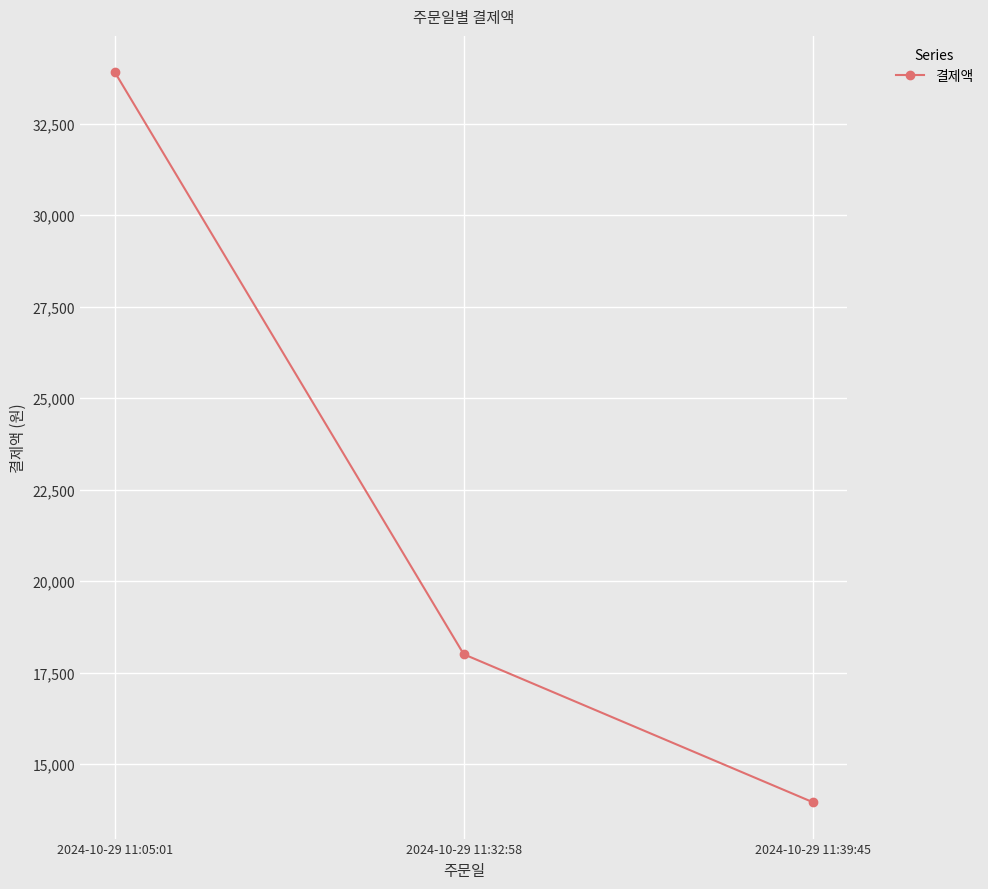

List the labels in order of value, smallest first.

2024-10-29 11:39:45, 2024-10-29 11:32:58, 2024-10-29 11:05:01